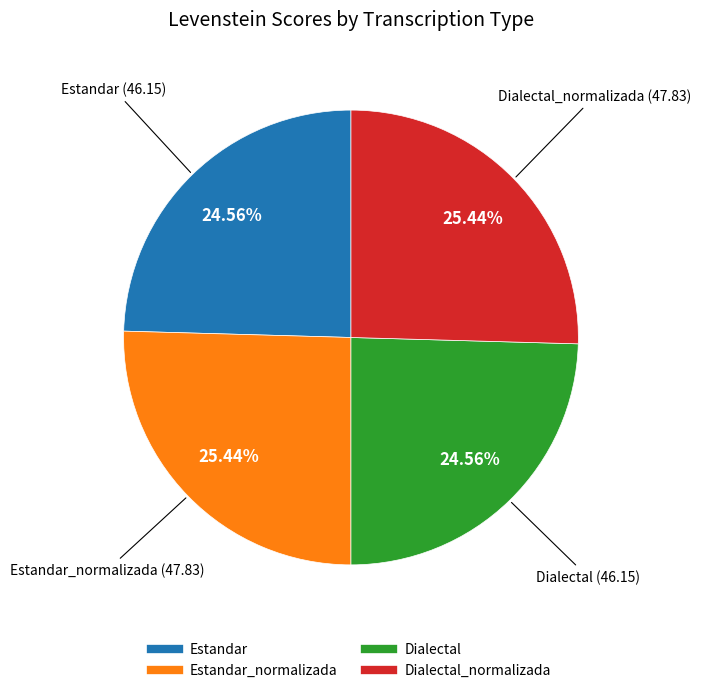

Is there any slice that represents more than half of the pie?

No